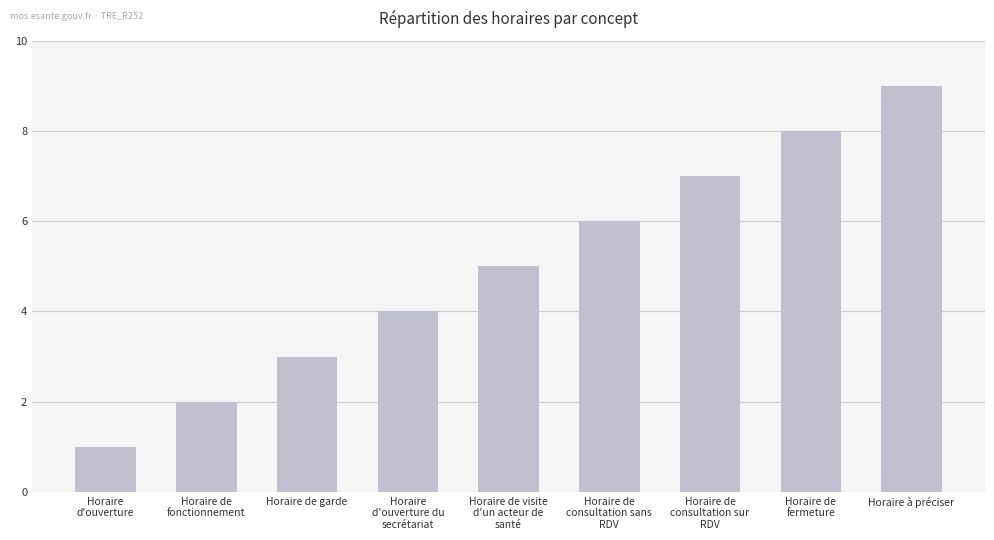

Between Horaire de
consultation sans
RDV and Horaire de
fermeture, which is larger?

Horaire de
fermeture